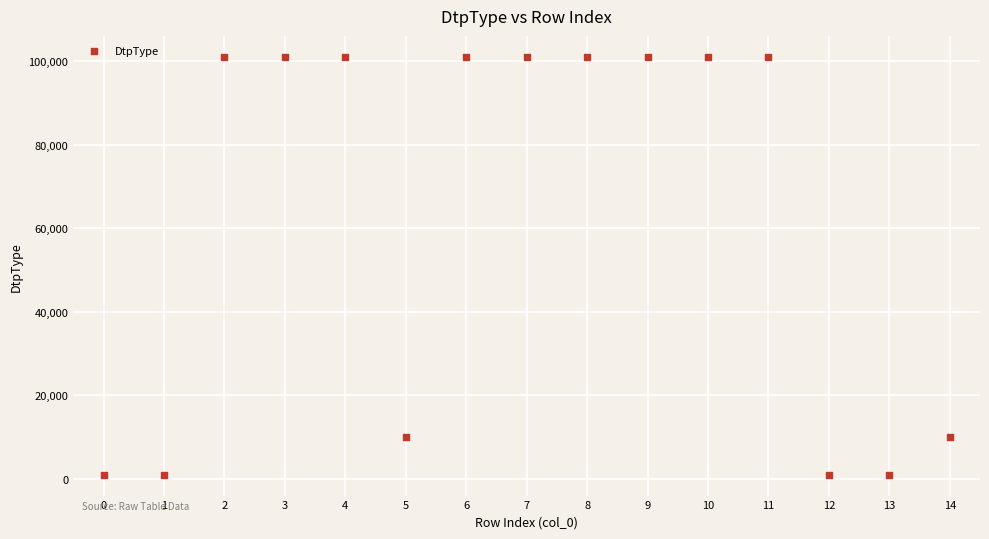

What is the range of Y values (max minus min)?

100100